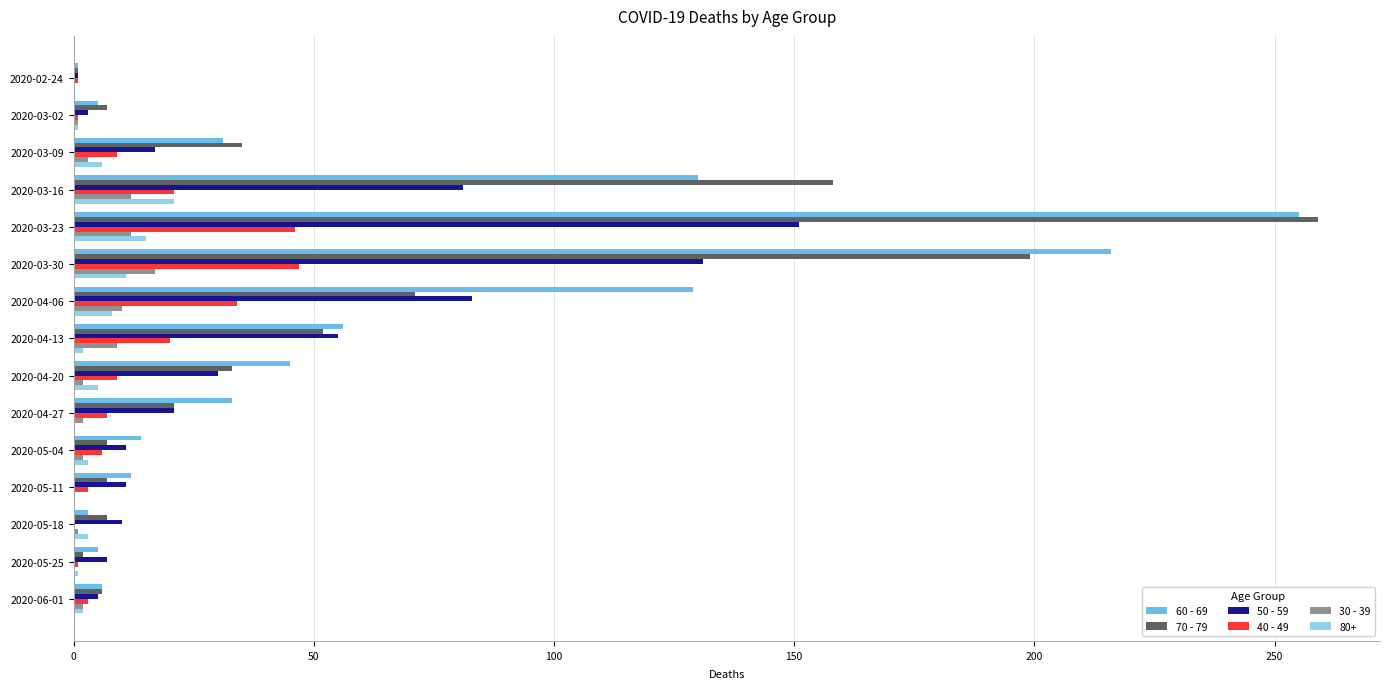

Is the value of 50 - 59 at 2020-04-13 greater than the value of 40 - 49 at 2020-03-02?

Yes